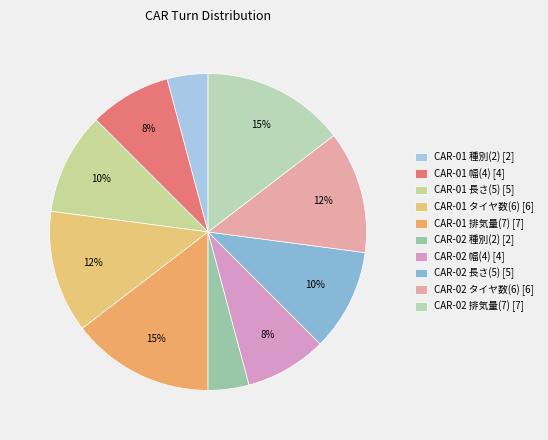

How many segments does this pie chart have?

10